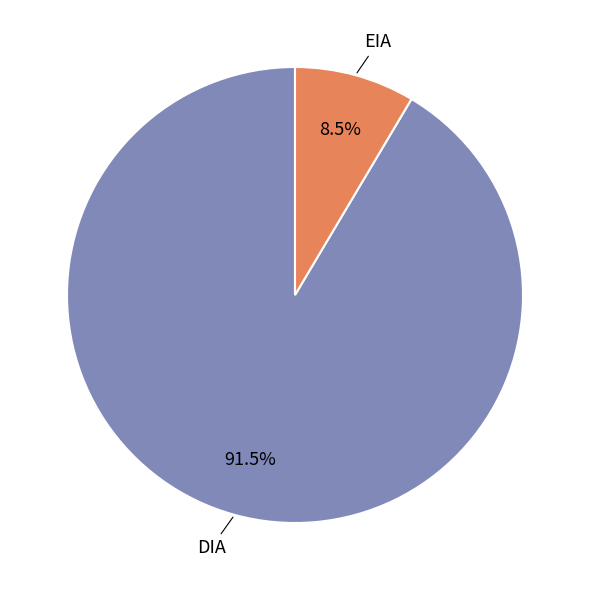

Which slice represents more than half of the pie?

DIA